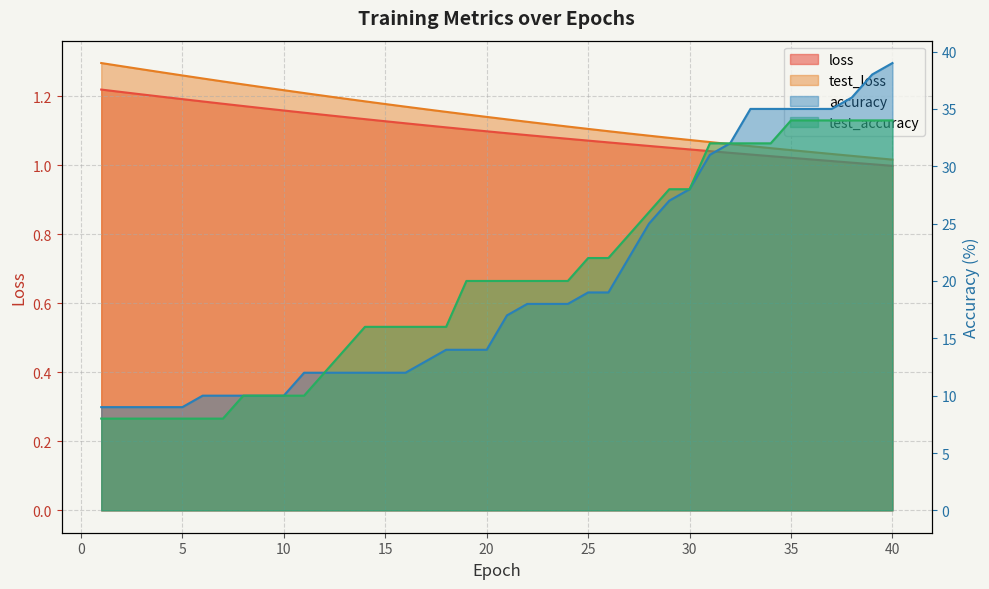

Between 9 and 27, which series saw the biggest shift?

test_accuracy